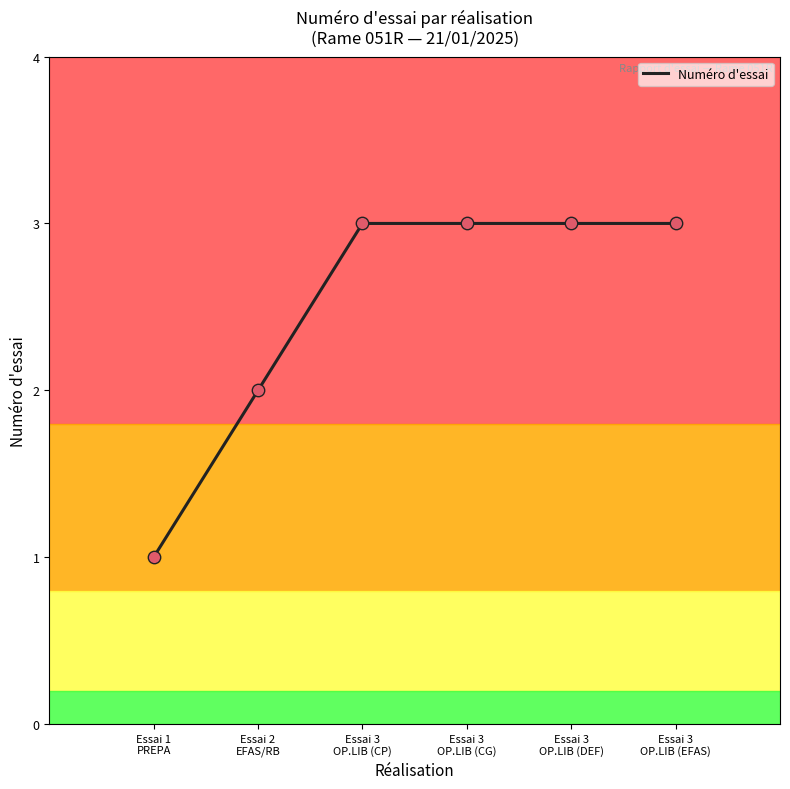

What is the ratio of the value at Essai 3
OP.LIB (DEF) to the value at Essai 3
OP.LIB (CP)?

1.0